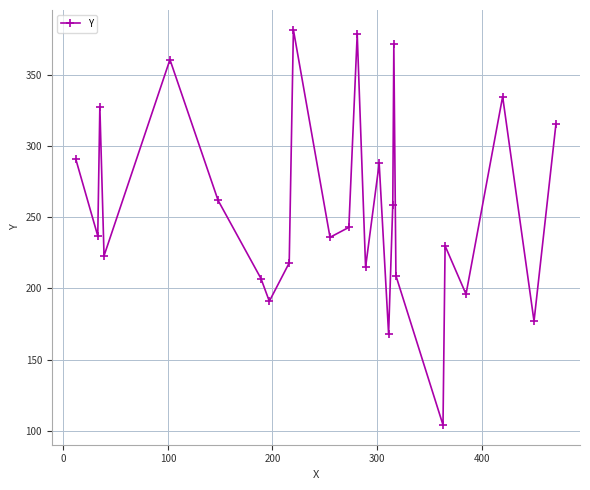

What is the value of the 13th point from the left?

379